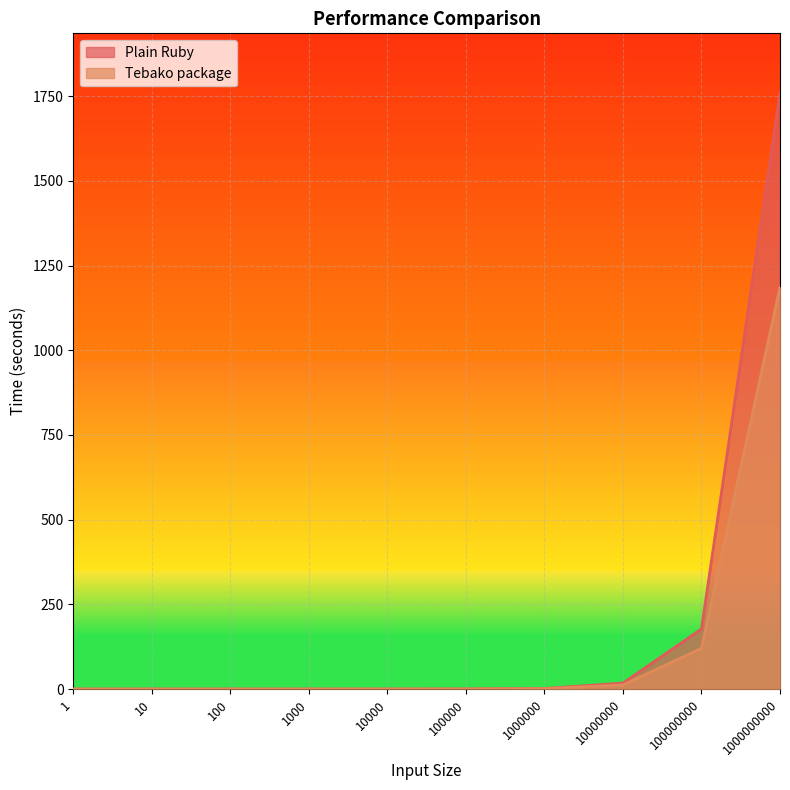

How many lines are shown in the chart?

2